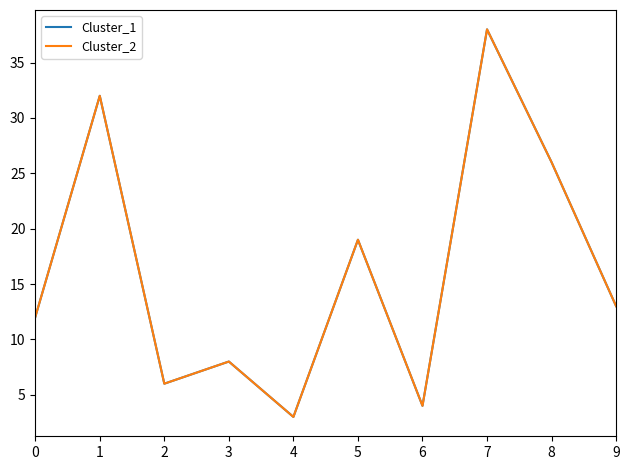

True or false: Cluster_2 and Cluster_1 cross at least once.

False